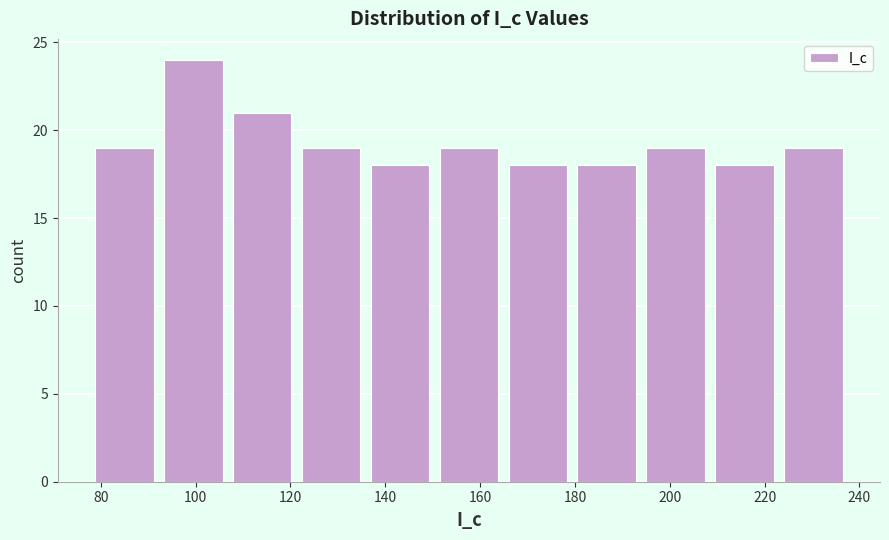

What is the height of the bar covering 194 to 208 on the x-axis? Neither the bar edges nor the heights are printed on the chart, so give them approximately, as read against the axes.

19